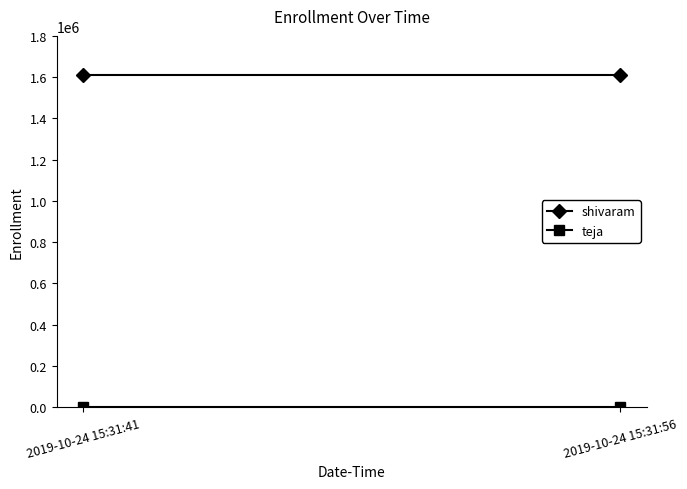

Reading left to right, what are all the values shown in this chart?

shivaram: 2019-10-24 15:31:41=1611050	2019-10-24 15:31:56=1611050
teja: 2019-10-24 15:31:41=518	2019-10-24 15:31:56=518